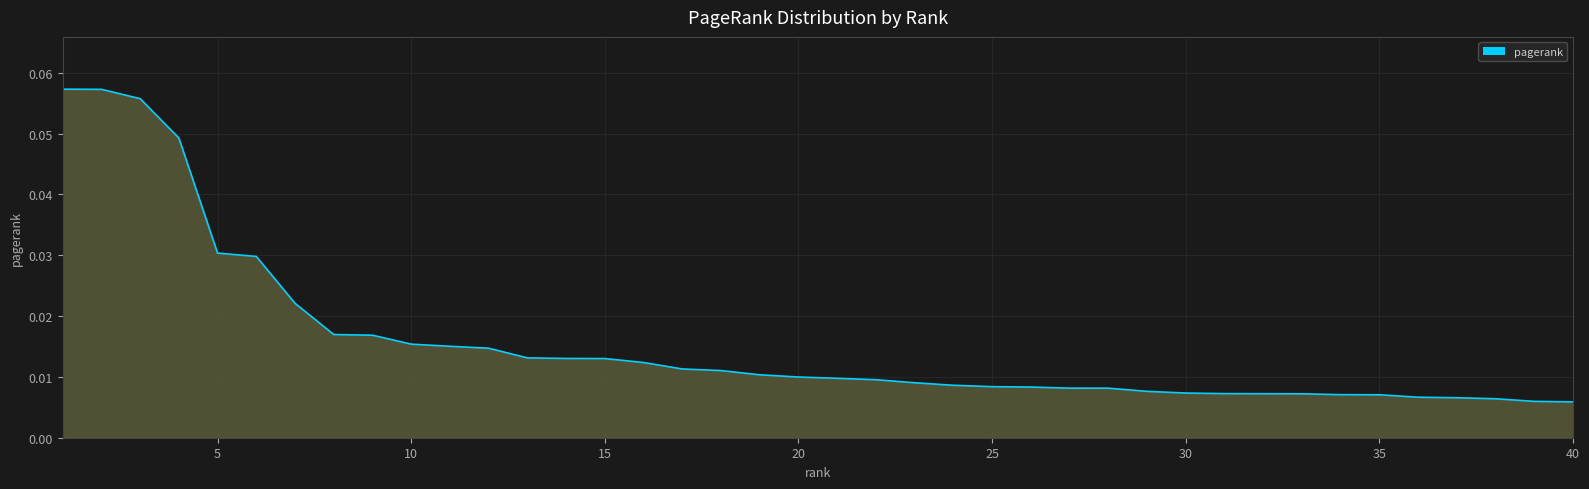

Does the chart display data point markers on the line(s)?

No